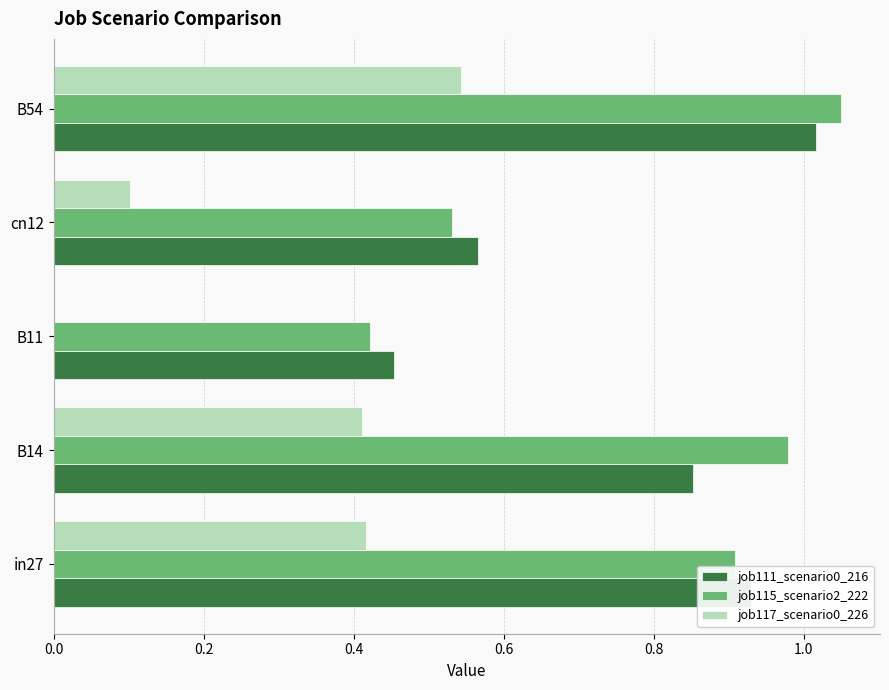

Which series changed the most between B14 and B11?

job115_scenario2_222